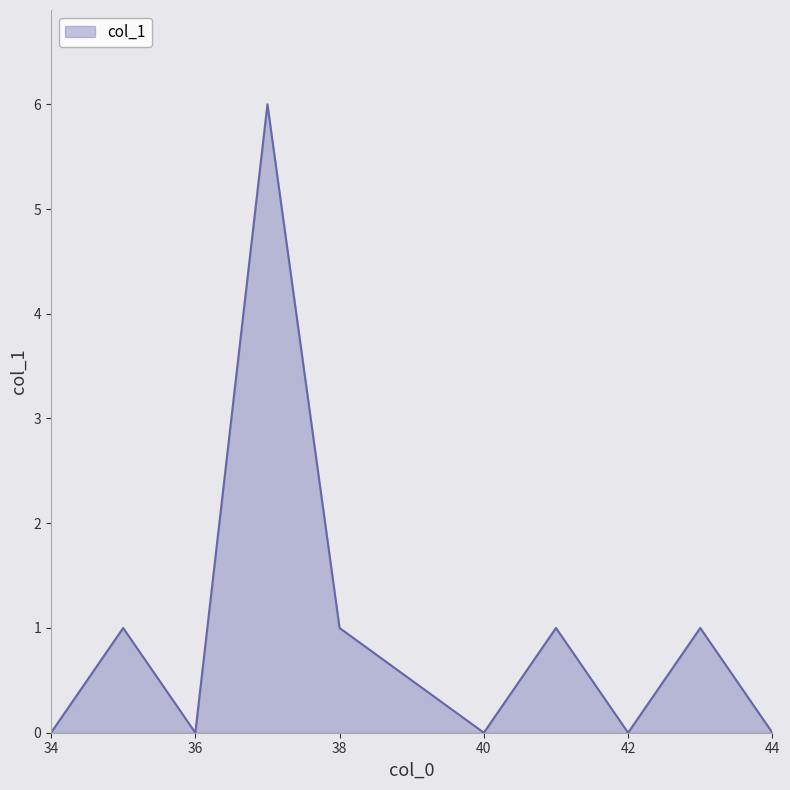

How many interior local peaks (higher than both neighbors) does the data have?

4